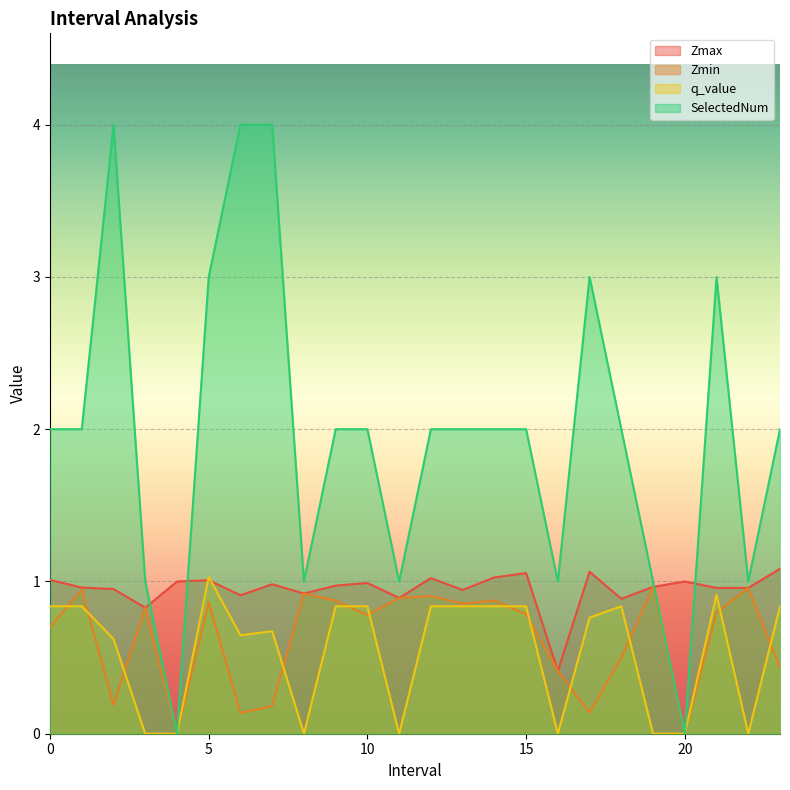

Rank the series by their maximum value, from highest to lowest.

SelectedNum, Zmax, q_value, Zmin